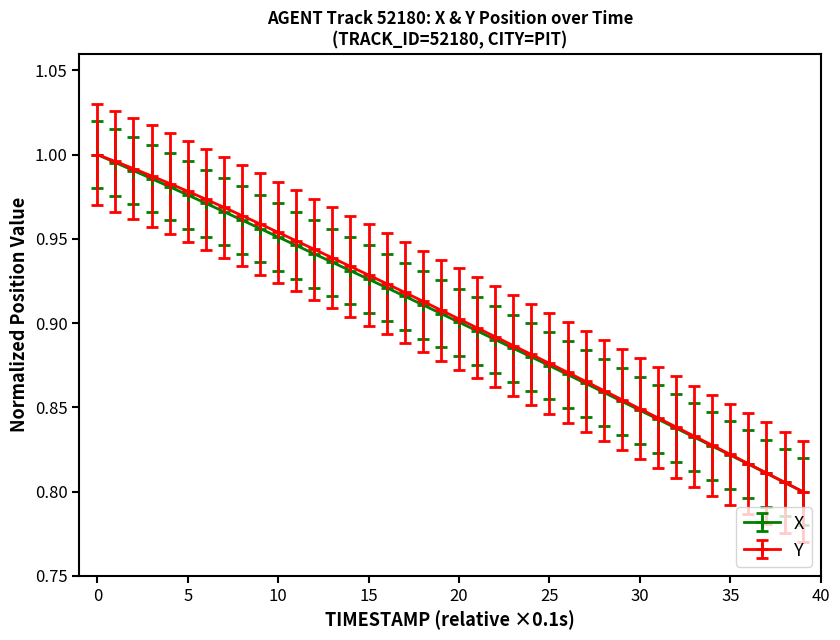

True or false: X and Y intersect in this chart.

False